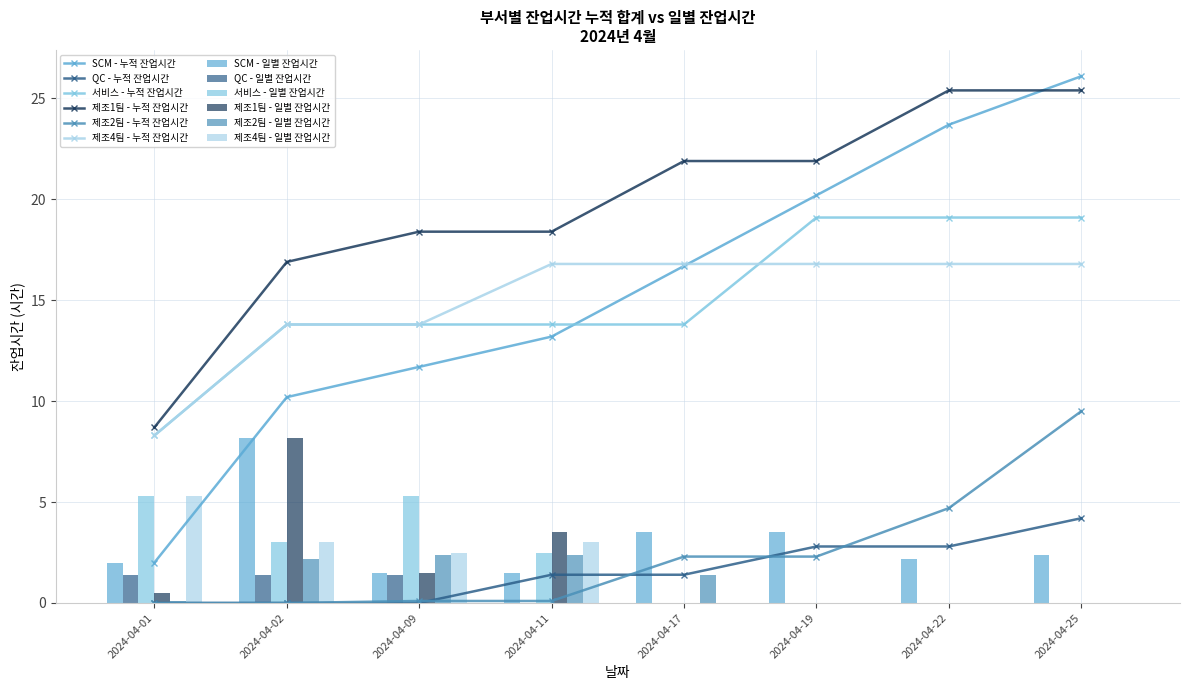

What is the difference between the 서비스 values at 2024-04-09 and 2024-04-19?

5.3